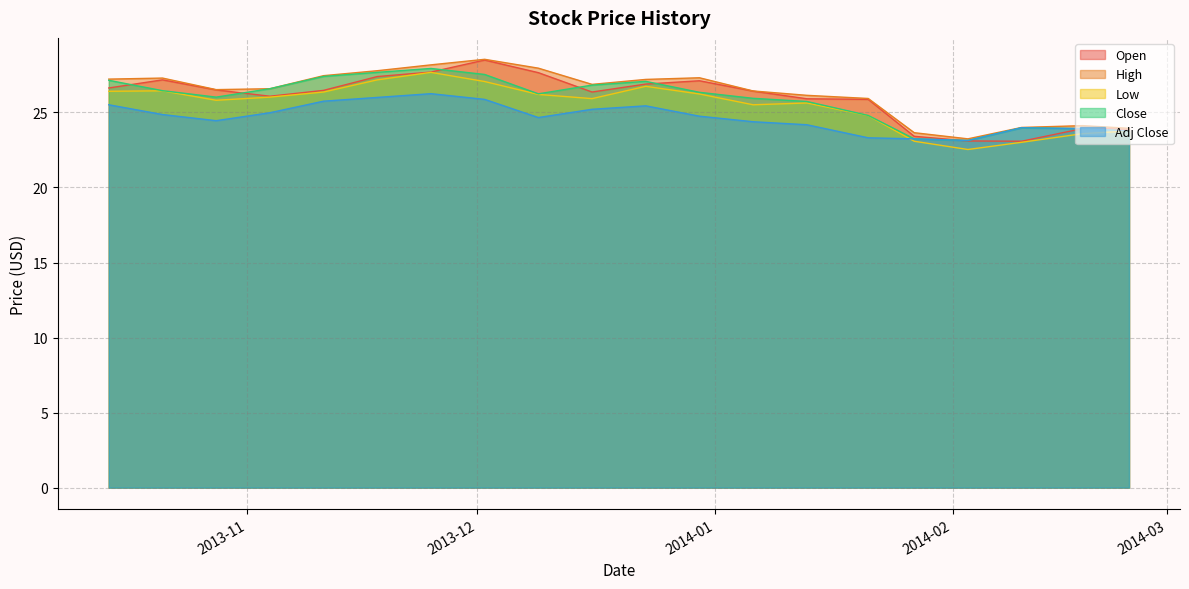

Rank the categories by Close value from lowest to highest.

2014-02-03, 2014-01-27, 2014-02-24, 2014-02-18, 2014-02-10, 2014-01-21, 2014-01-13, 2014-01-06, 2013-10-28, 2013-12-09, 2013-12-30, 2013-10-21, 2013-11-04, 2013-12-16, 2013-12-23, 2013-10-14, 2013-11-11, 2013-12-02, 2013-11-18, 2013-11-25